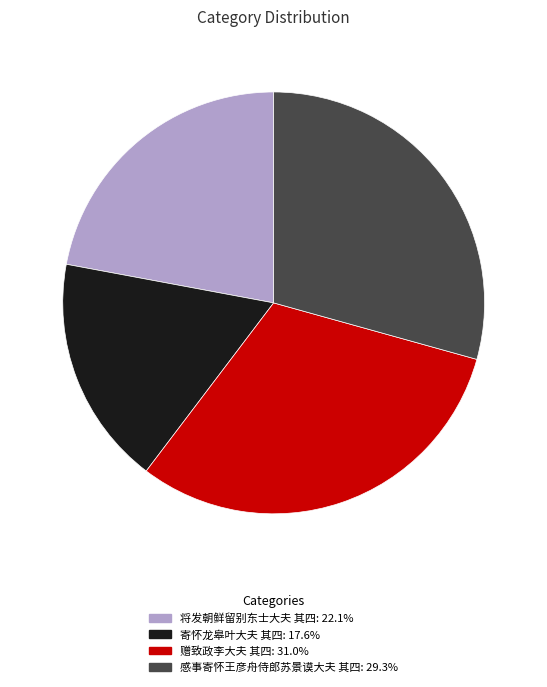

Is it true that 感事寄怀王彦舟侍郎苏景谟大夫 其四 is 29% of the pie?

True